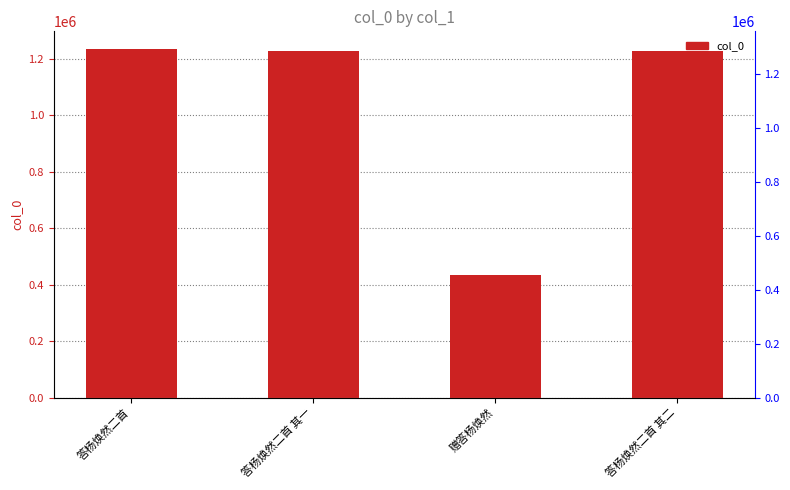

The value at 答杨焕然二首 其二 is 1229752. True or false?

True